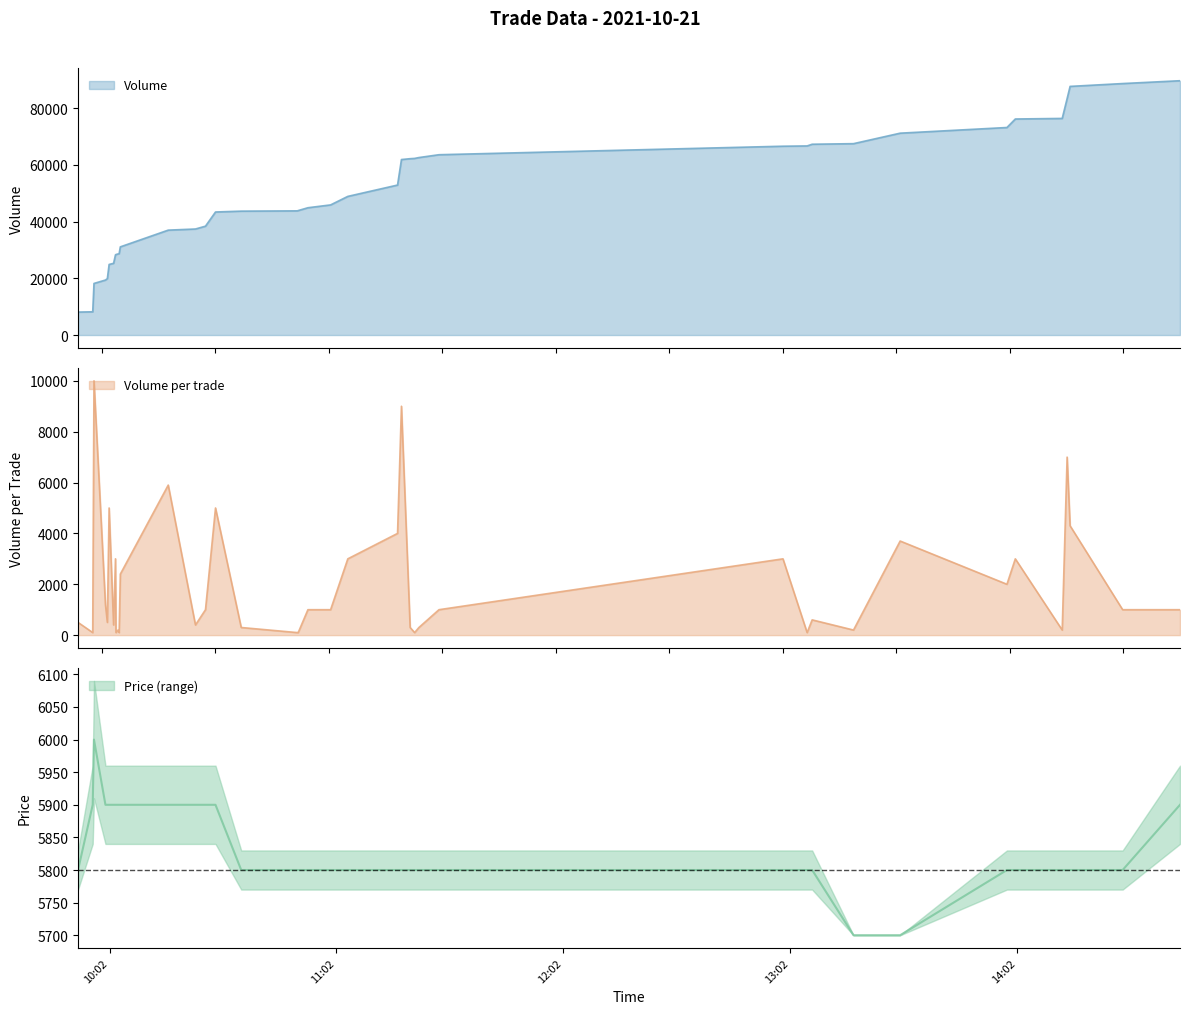

True or false: Volume_per_trade has more than 0 points higher than both neighbors.

True